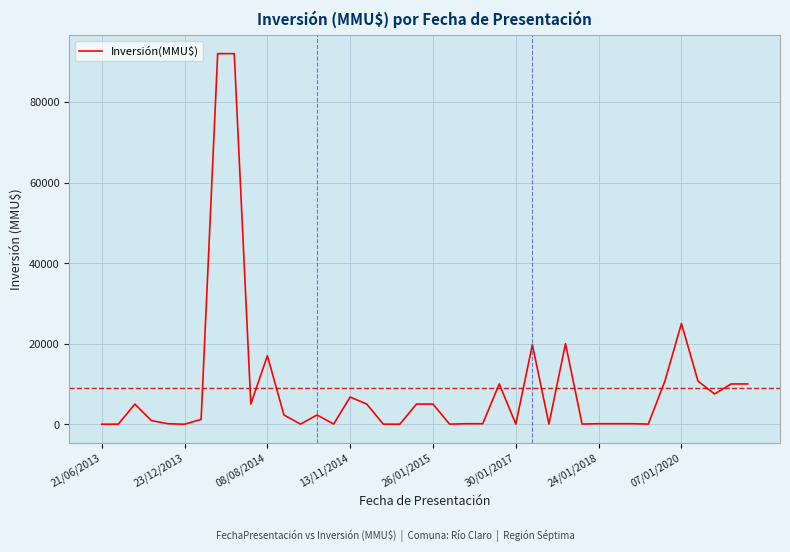

Count the number of data series in this chart.

1